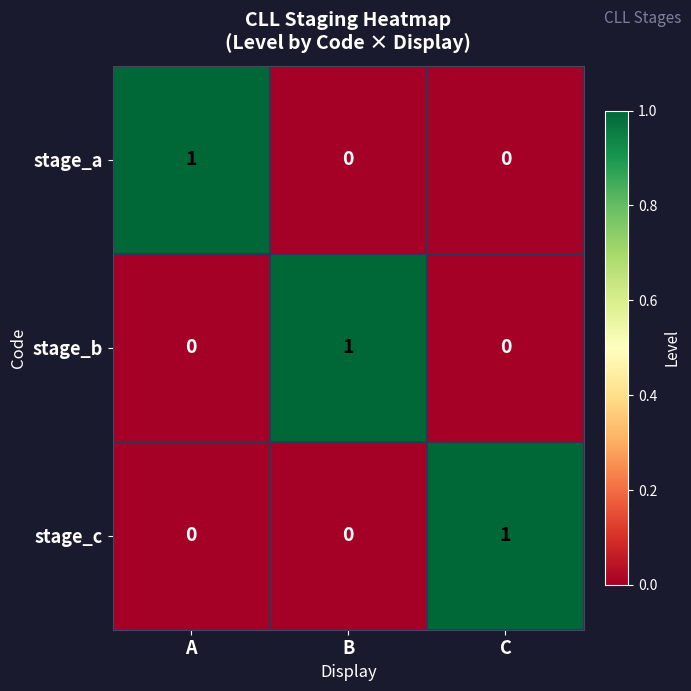

Count the stage_c values in the range 0 to 1.

3